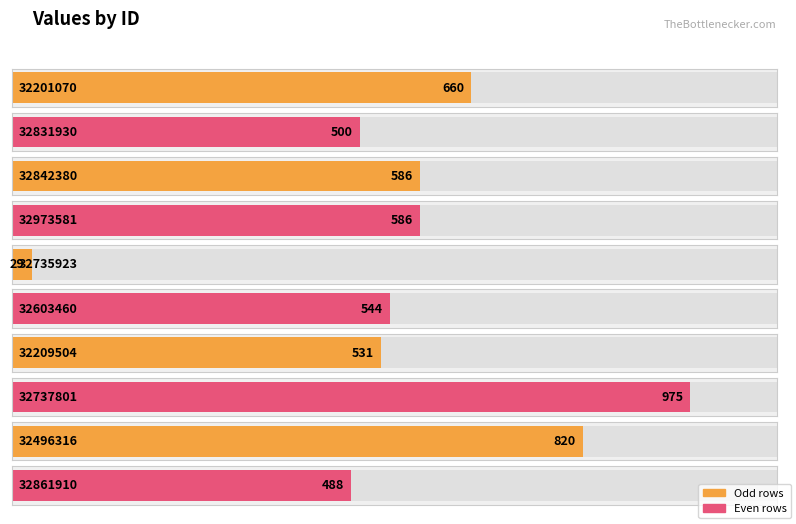

Reading left to right, list all the values displayed in this chart.

660	500	586	586	29	544	531	975	820	488